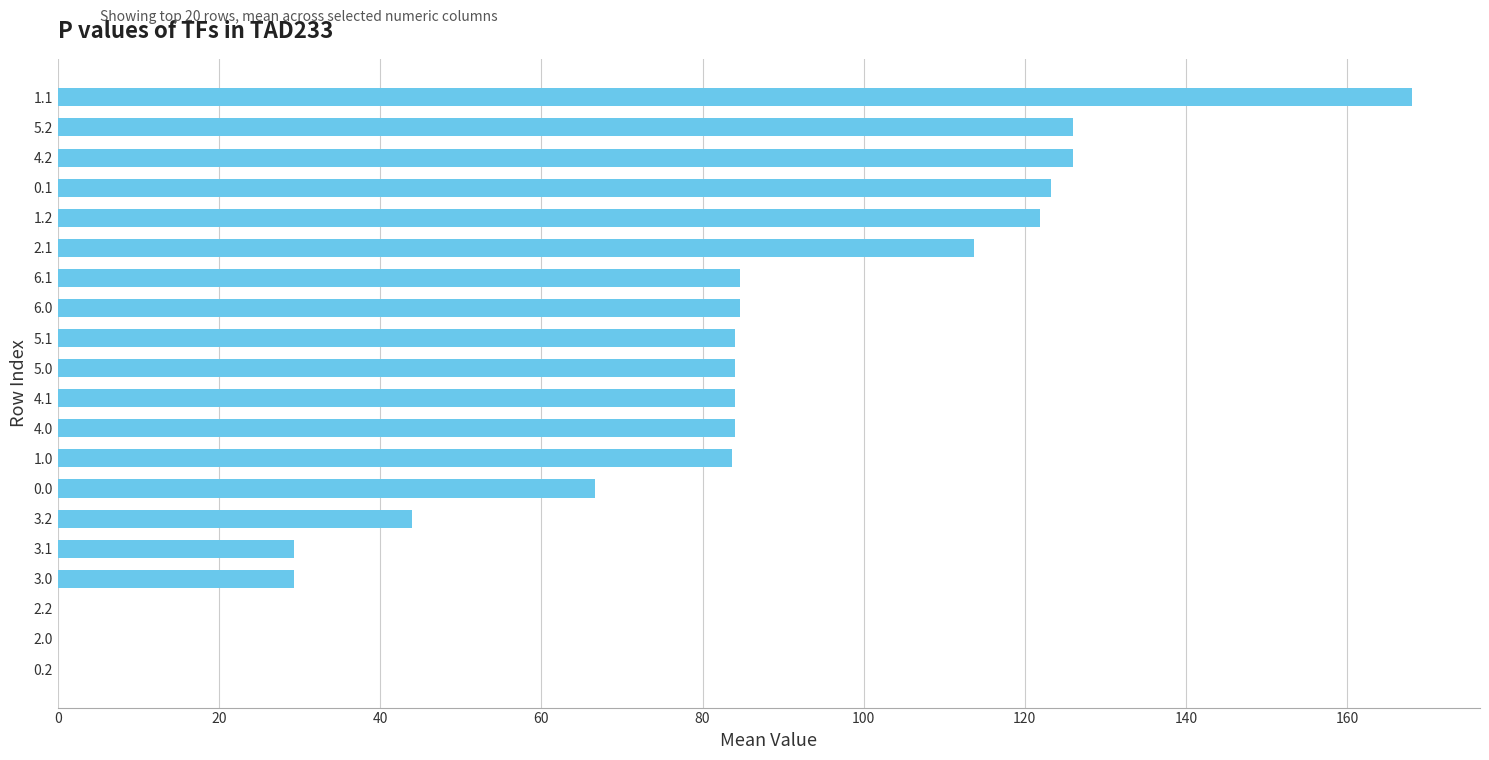

What is the maximum value shown in the chart?

168.1